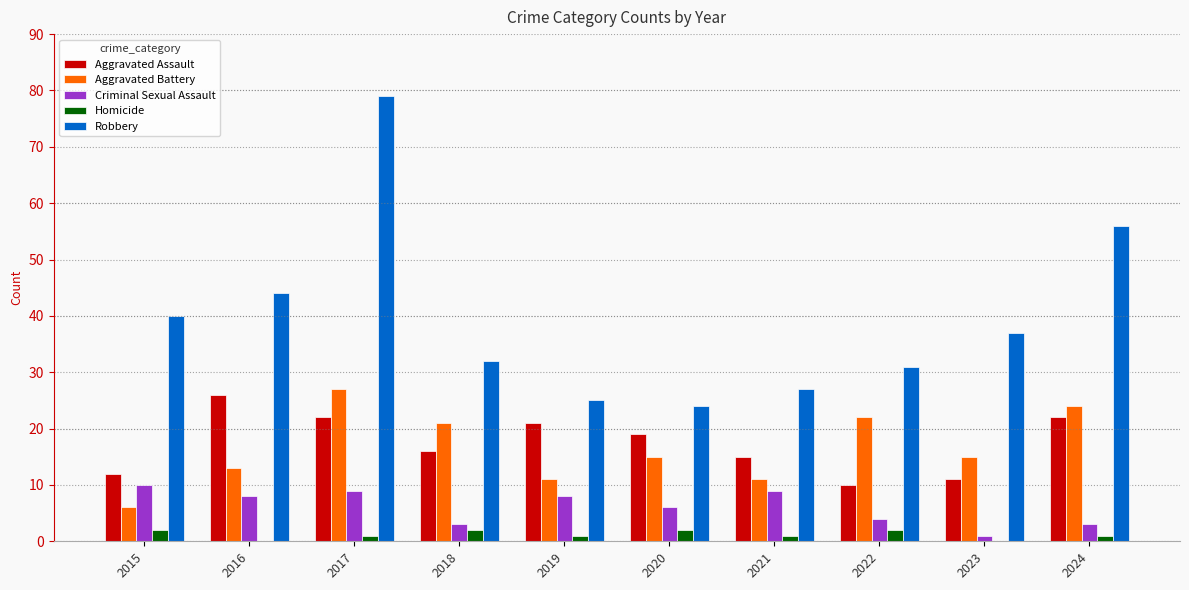

Between 2019 and 2024, which series saw the biggest shift?

Robbery